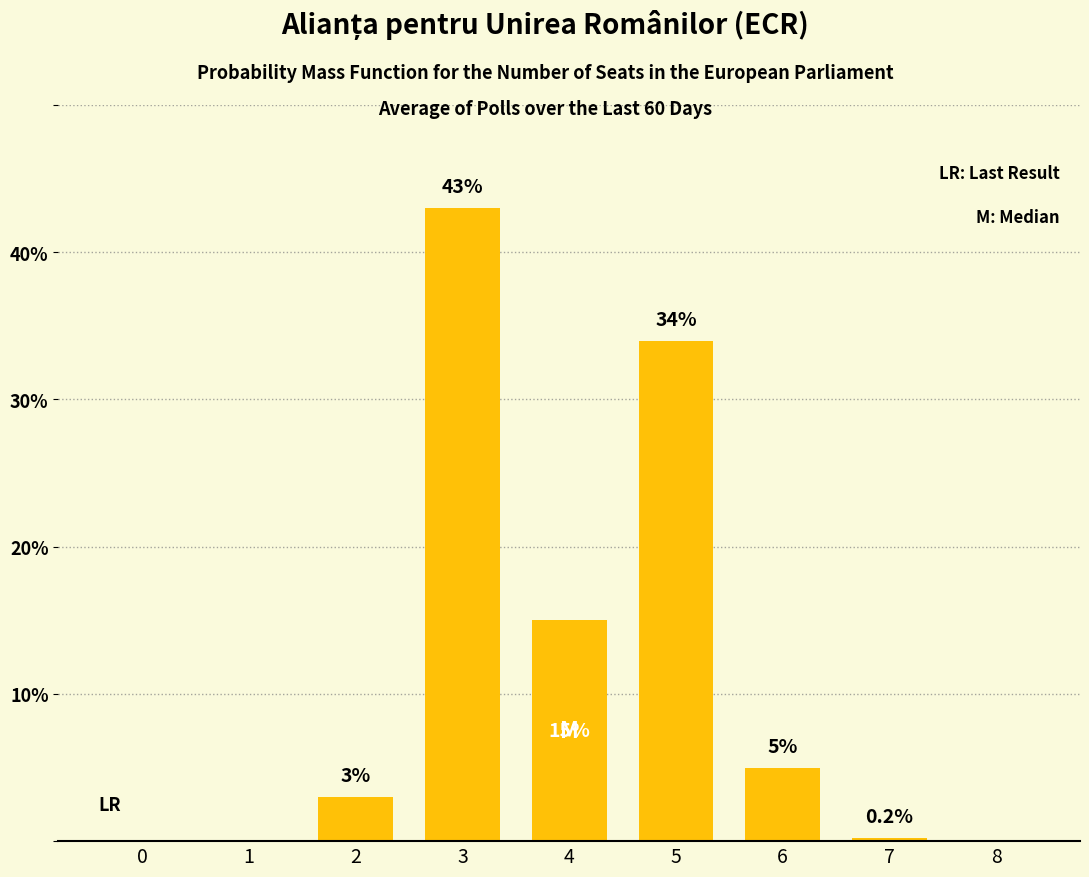

Reading left to right, what are all the values shown in this chart?

0=0.0	1=0.0	2=3.0	3=43.0	4=15.0	5=34.0	6=5.0	7=0.2	8=0.0